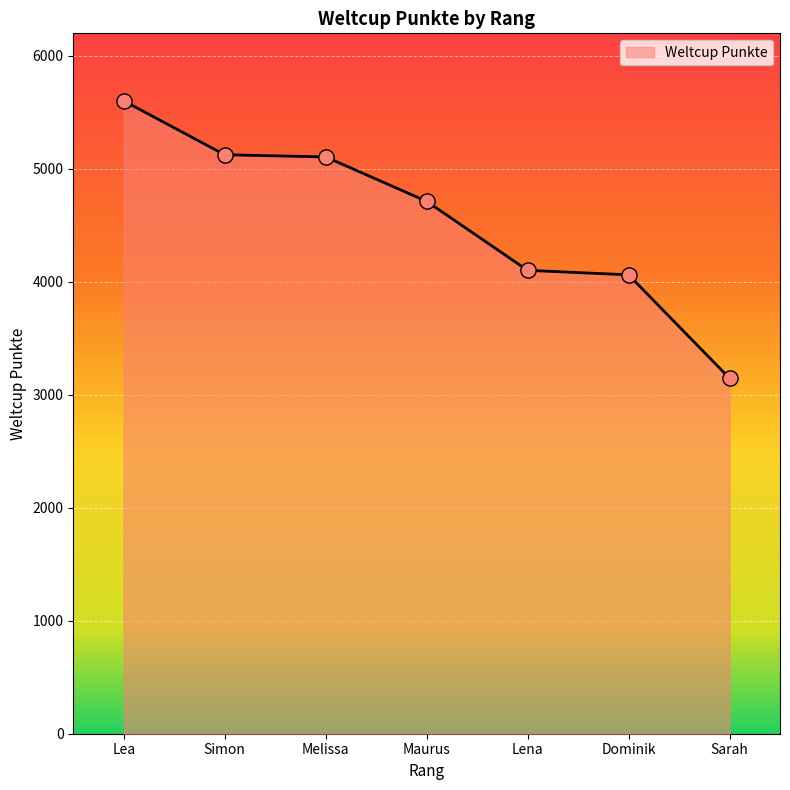

Which has a higher value, Simon or Lea?

Lea